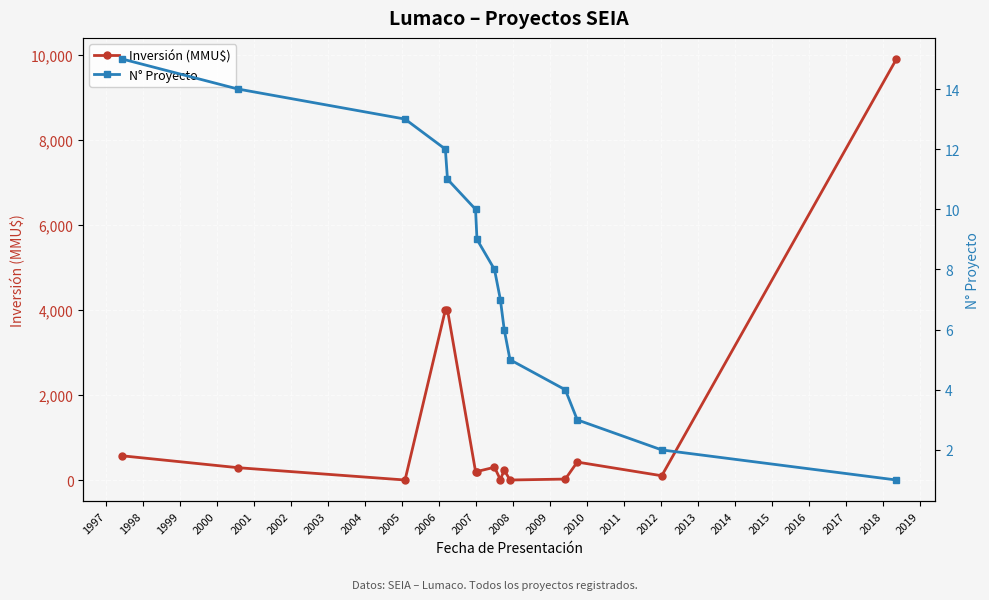

Reading left to right, what are all the values shown in this chart?

Inversión (MMU$): 570	290	0	4000	4000	200	200	300	10	234	0	22	422	100	9903
N° Proyecto: 15	14	13	12	11	10	9	8	7	6	5	4	3	2	1